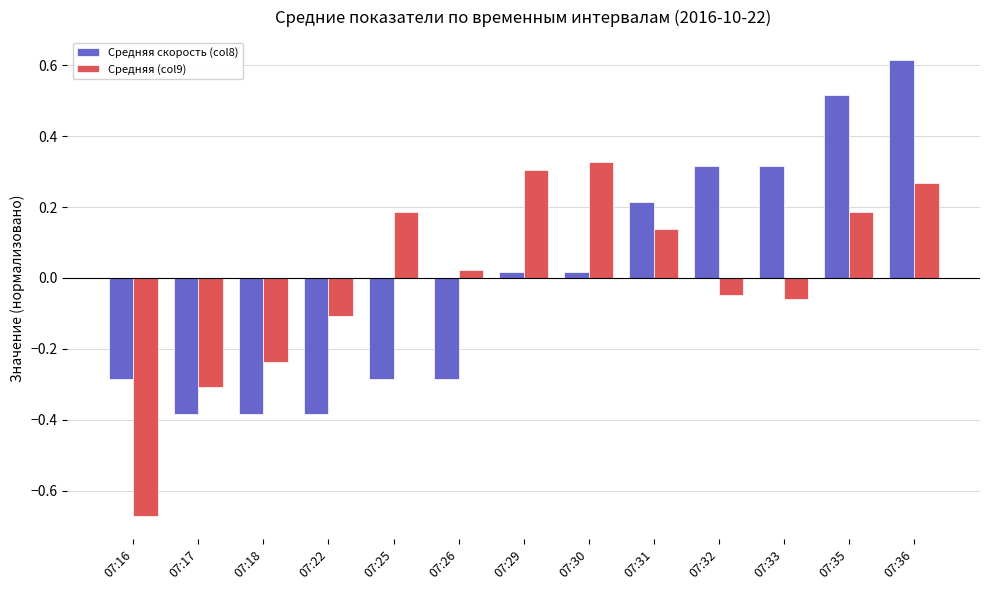

How many values in the Средняя скорость (col8) series exceed 0?

7